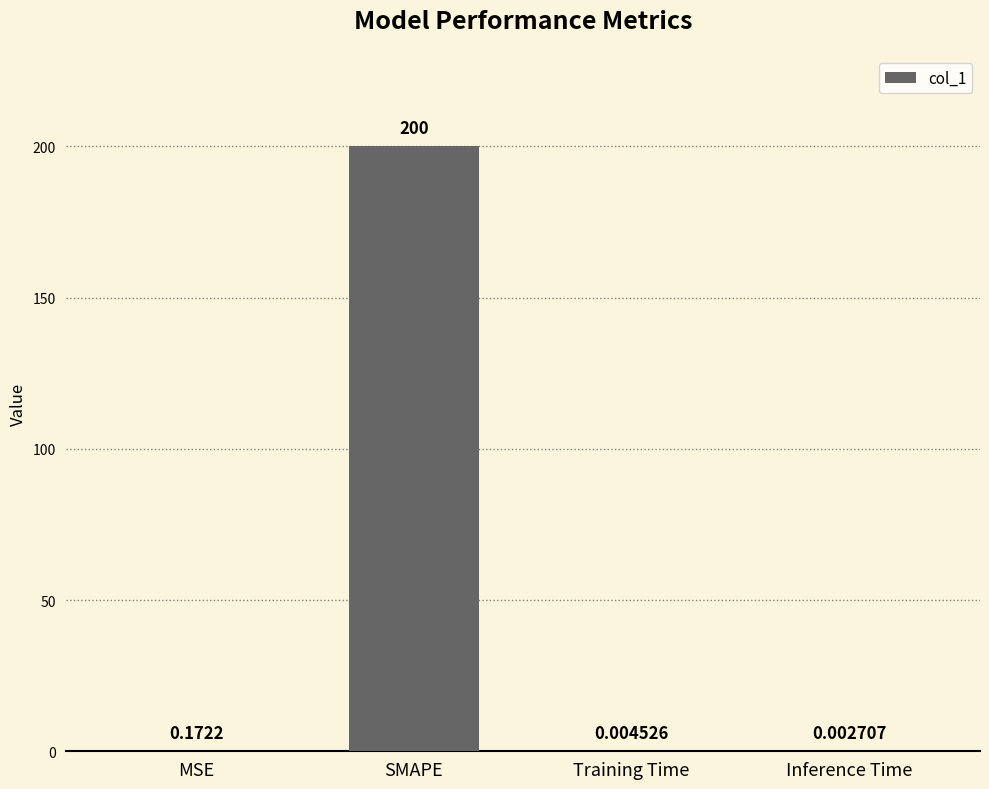

How many series are shown in this chart?

1